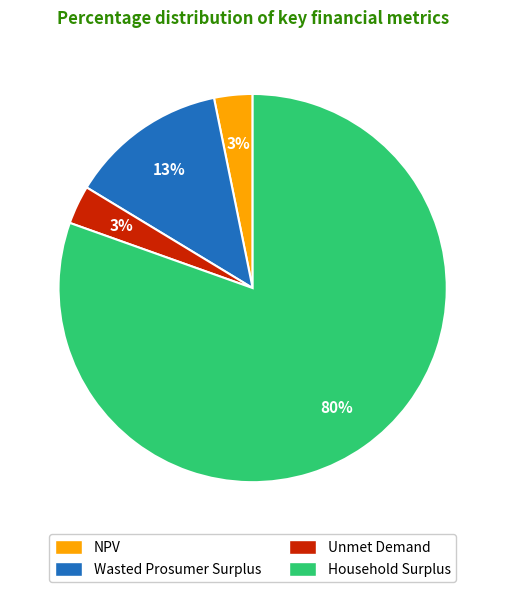

Is there a majority slice in this chart?

Yes